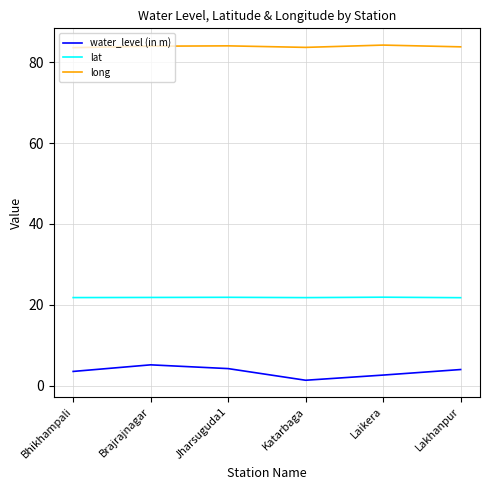

The water_level (in m) series shows 5.2 at Brajrajnagar. True or false?

True